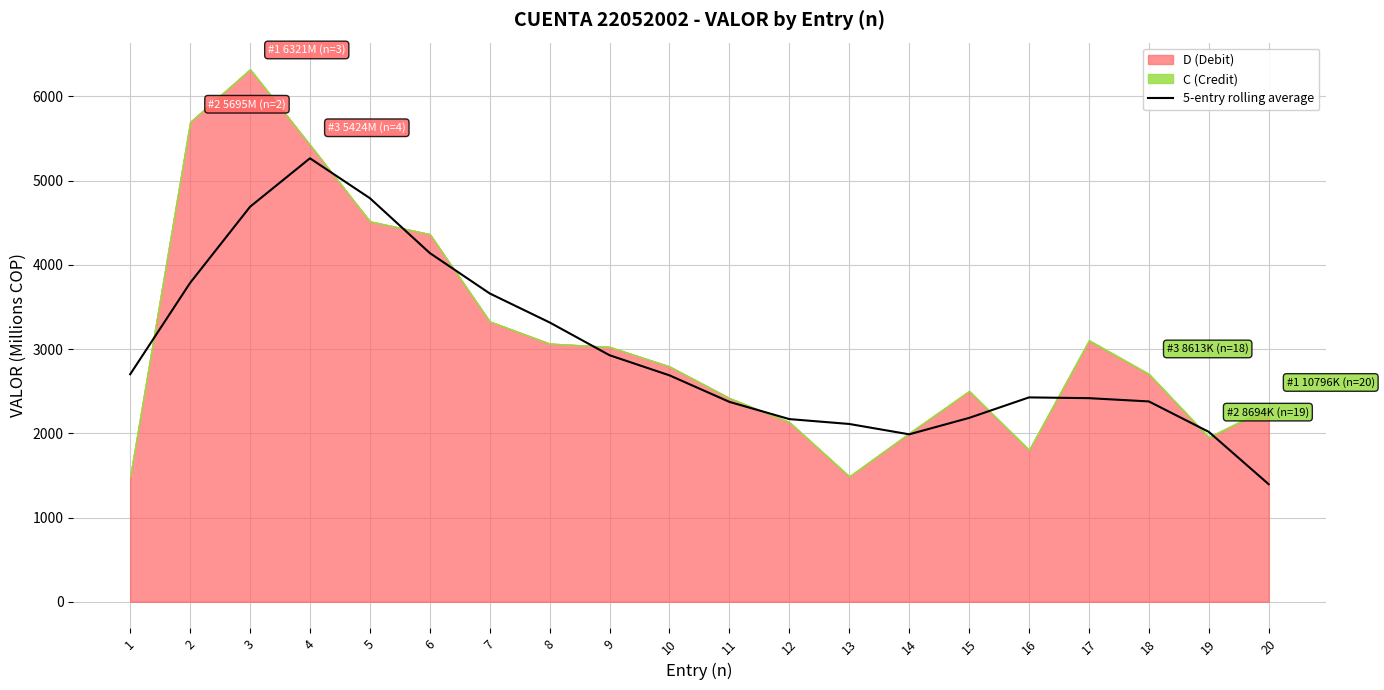

Reading left to right, what are all the values shown in this chart?

1=2700.8	2=3785.8	3=4689.0	4=5264.5	5=4791.0	6=4139.8	7=3660.1	8=3315.7	9=2926.7	10=2687.9	11=2373.0	12=2168.6	13=2110.7	14=1987.9	15=2182.7	16=2426.2	17=2417.1	18=2378.3	19=2017.2	20=1395.6